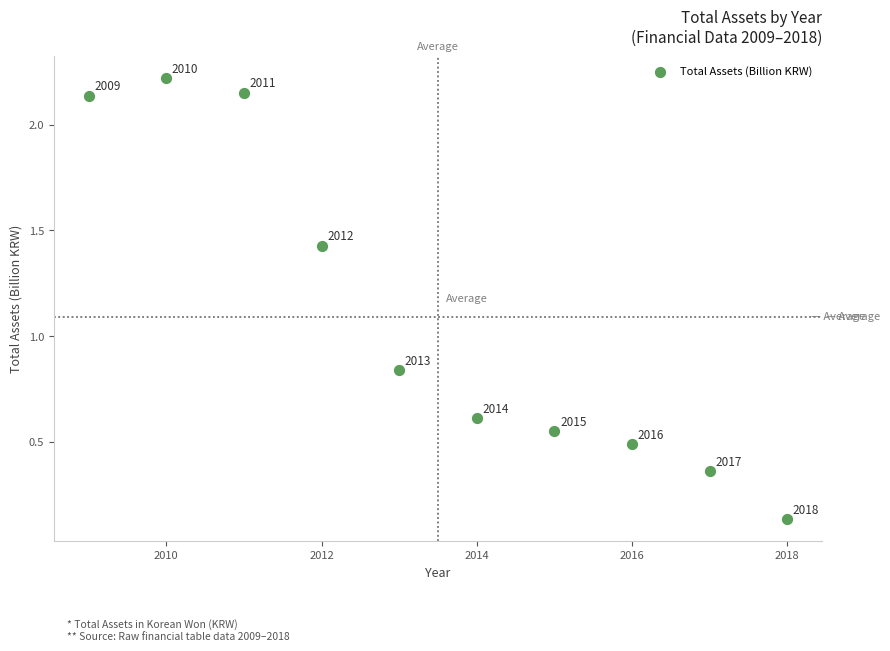

What is the average Y value?

1.1